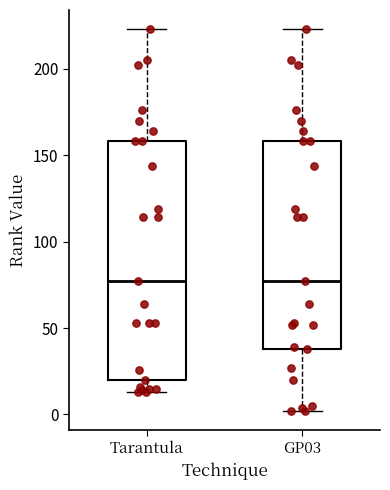

Reading left to right, read every box against the y-axis: the position of its median line, the range the box covers, and the ends of its whiskers. The values are not printed on the chart, so give them approximately, as read against the axis.

Tarantula: median 75, box 20 to 160, whiskers 15 to 225
GP03: median 75, box 40 to 160, whiskers 0 to 225